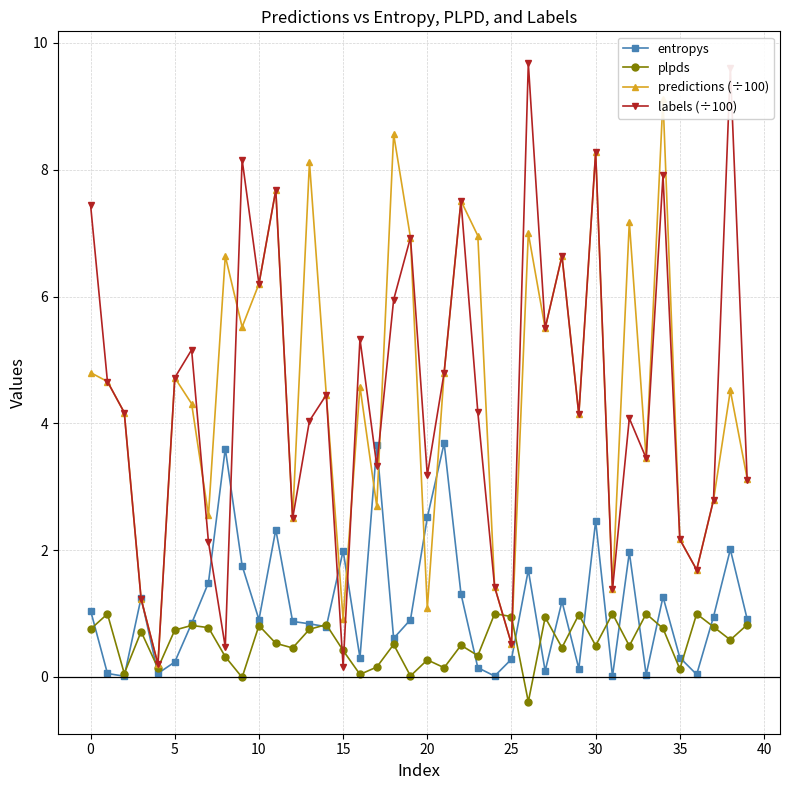

At which label does labels (÷100) reach its minimum?

15